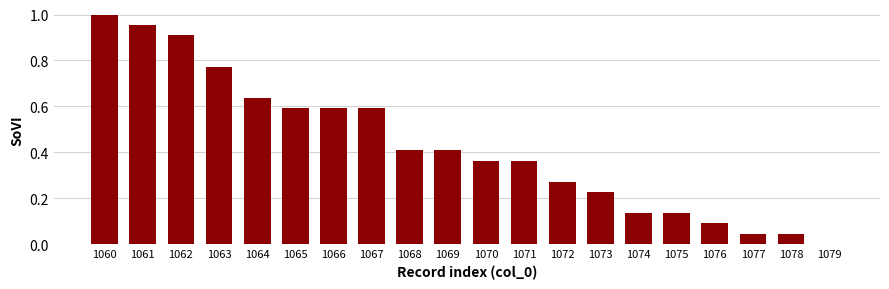

Between 1060 and 1077, which is larger?

1060